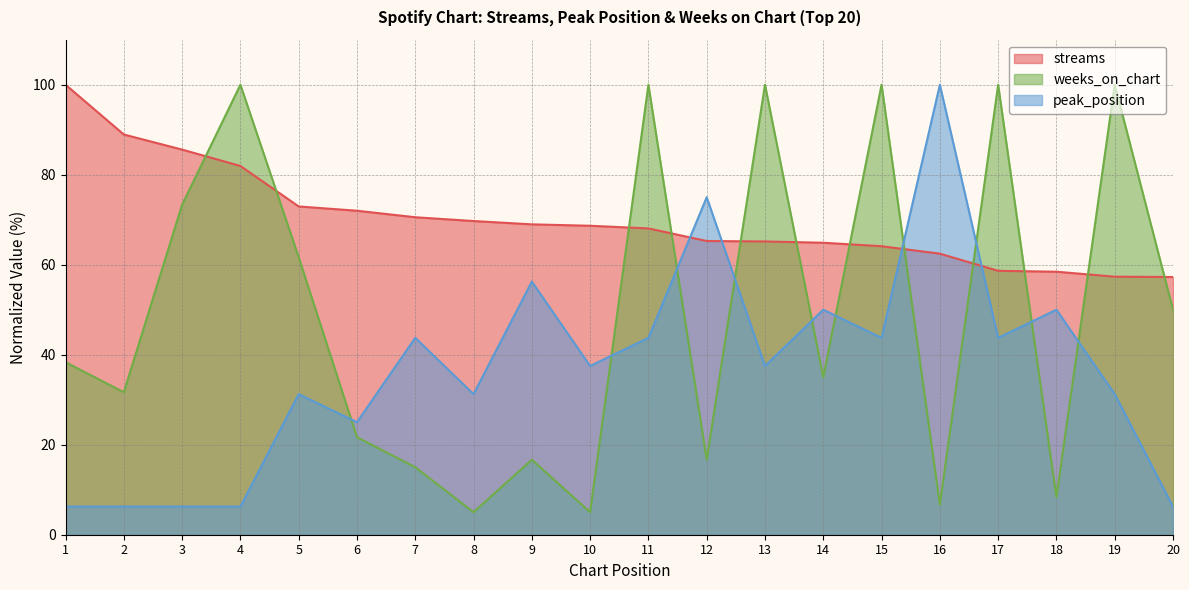

At which category does the chart reach its minimum across all series?

8